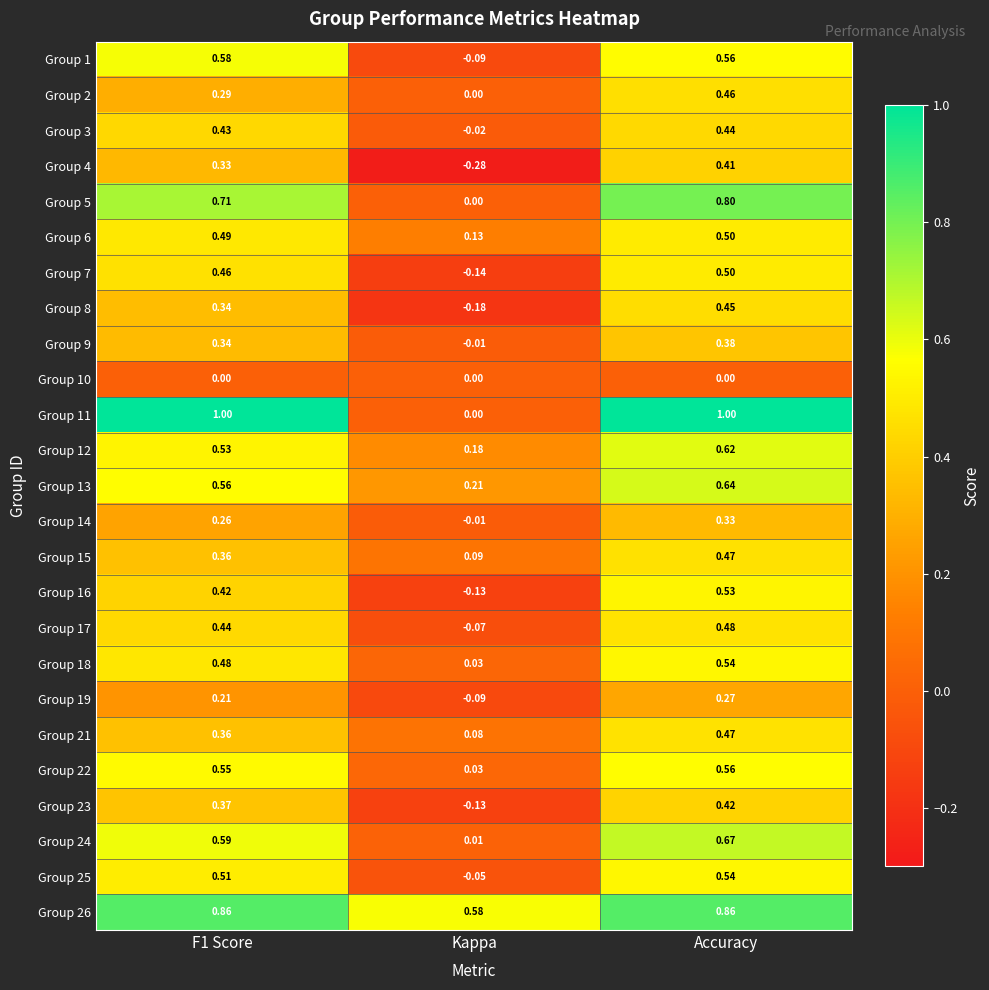

Which category has the highest value in the Group 25 series?

Accuracy